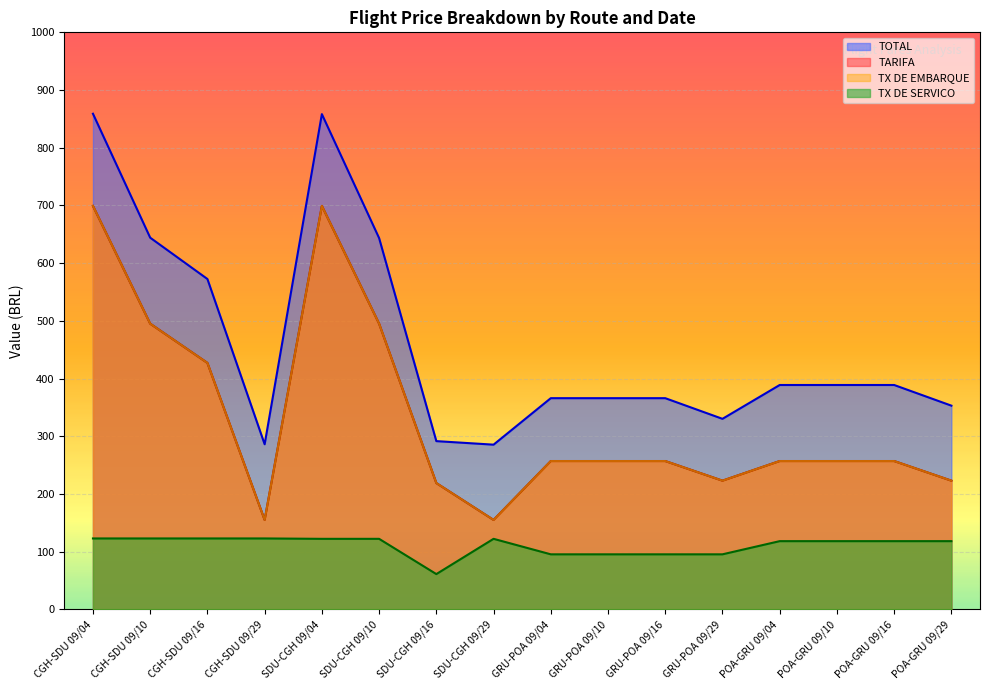

What is the difference between the highest and lowest values at POA-GRU 09/29?

234.8